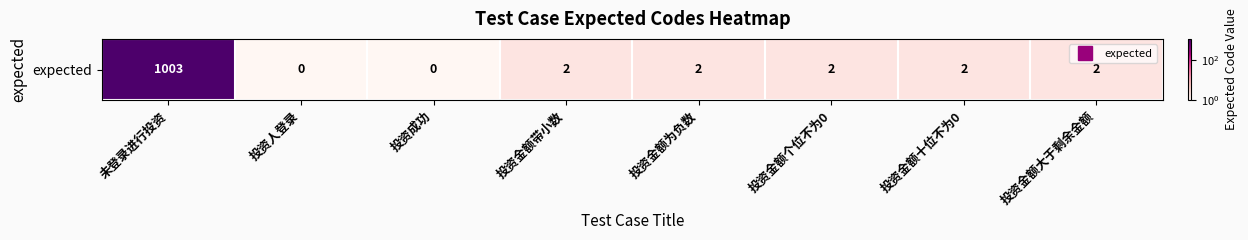

List the labels in order of value, smallest first.

投资人登录, 投资成功, 投资金额带小数, 投资金额为负数, 投资金额个位不为0, 投资金额十位不为0, 投资金额大于剩余金额, 未登录进行投资